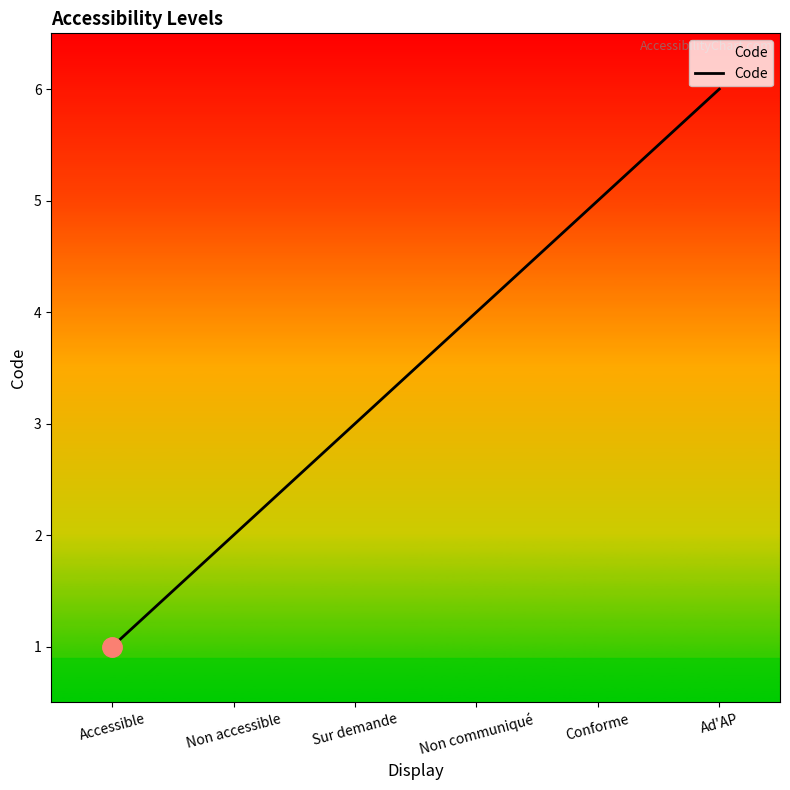

Does the chart display data point markers on the line(s)?

No